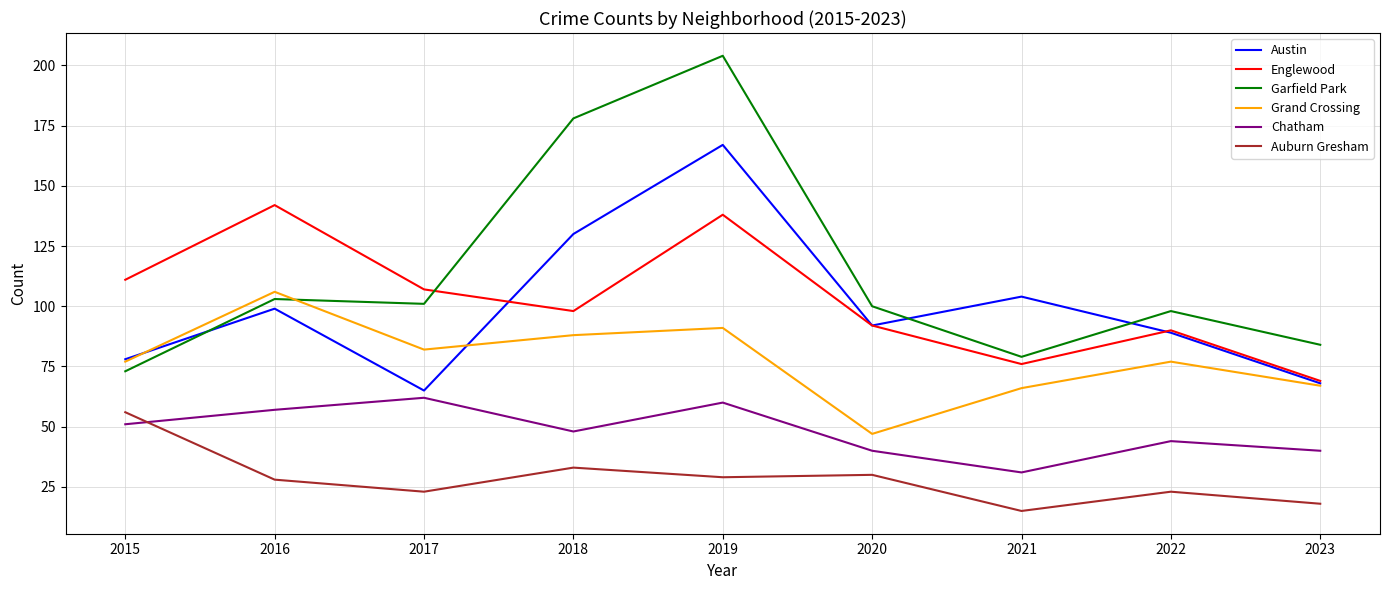

At how many categories does at least one series exceed 35?

9